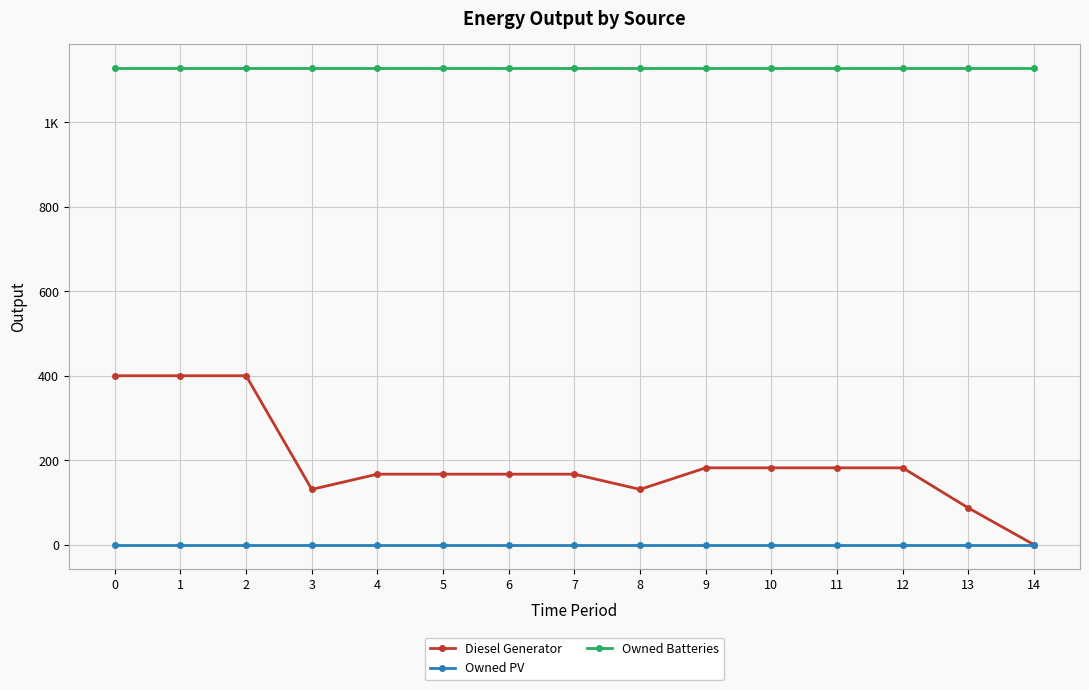

List the labels in order of Diesel Generator value, smallest first.

14, 13, 3, 8, 4, 5, 6, 7, 9, 10, 11, 12, 0, 1, 2